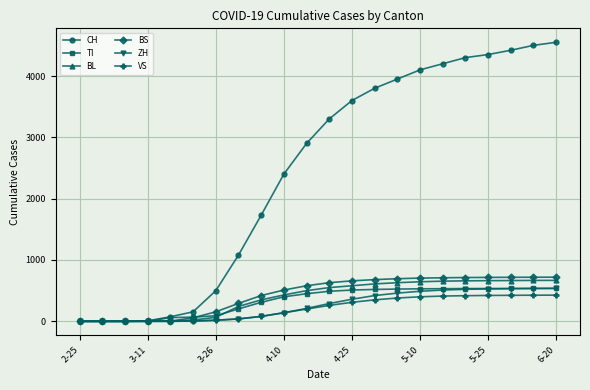

Which series has the largest range (max minus min)?

CH